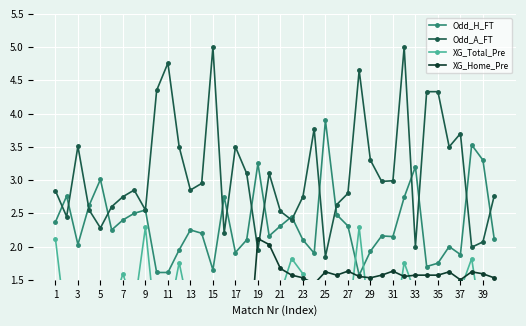

Is the value of Odd_H_FT at 25 greater than the value of Odd_A_FT at 21?

Yes